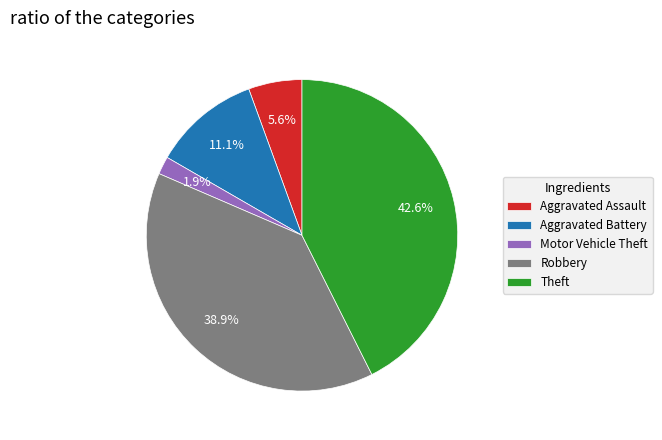

What is the smallest slice in the pie chart?

Motor Vehicle Theft